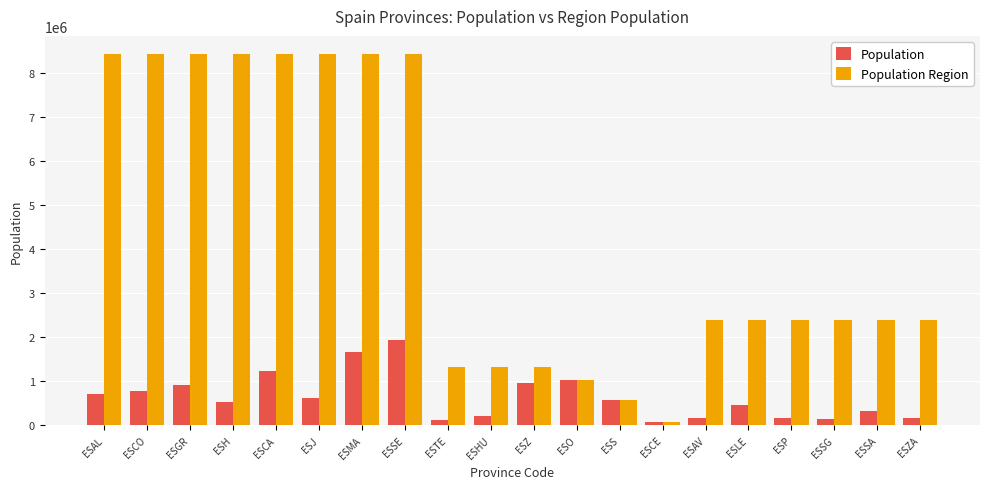

Is it true that Population equals 2206915 at ESCA?

False